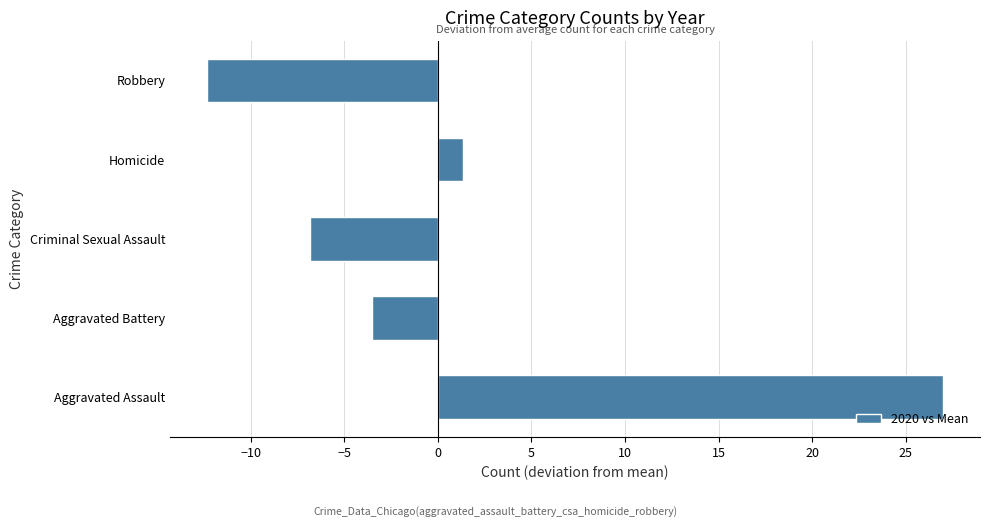

True or false: the data shows 35.9 at Aggravated Assault.

False